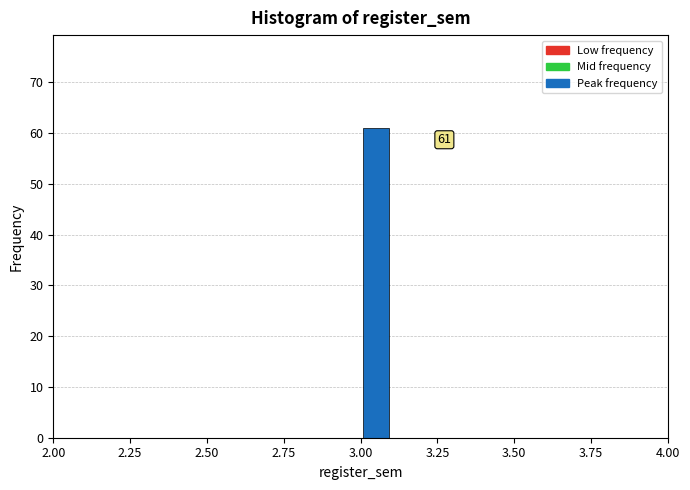

Around what value on the x-axis is the tallest bar? Give the approximate position of its centre, as read against the axis.

3.05